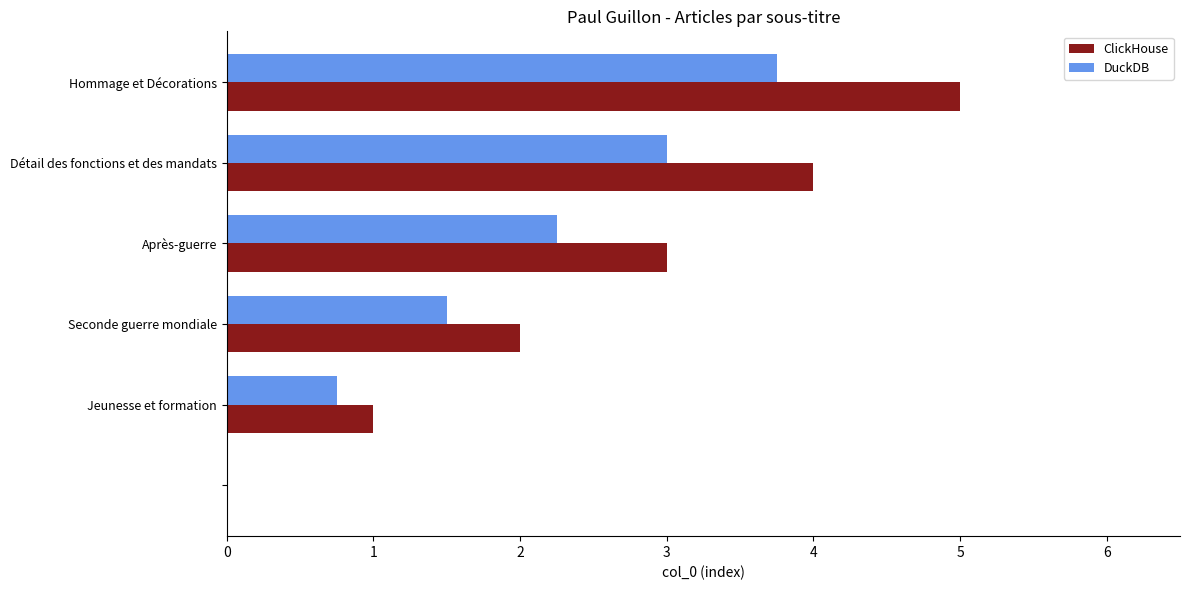

Which series has the largest total across all categories?

ClickHouse